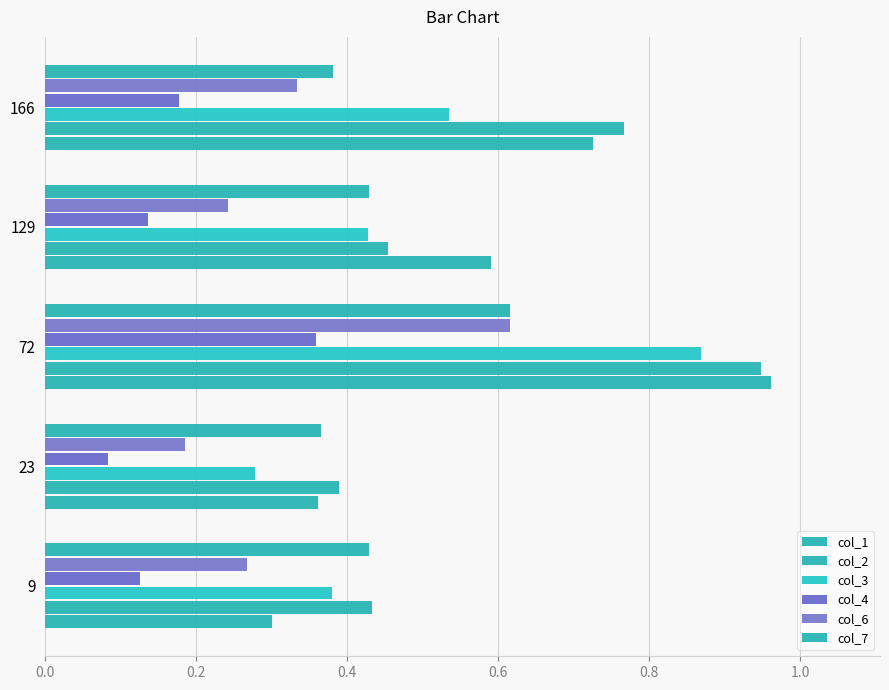

List the series in order of their peak value, highest first.

col_1, col_2, col_3, col_7, col_6, col_4